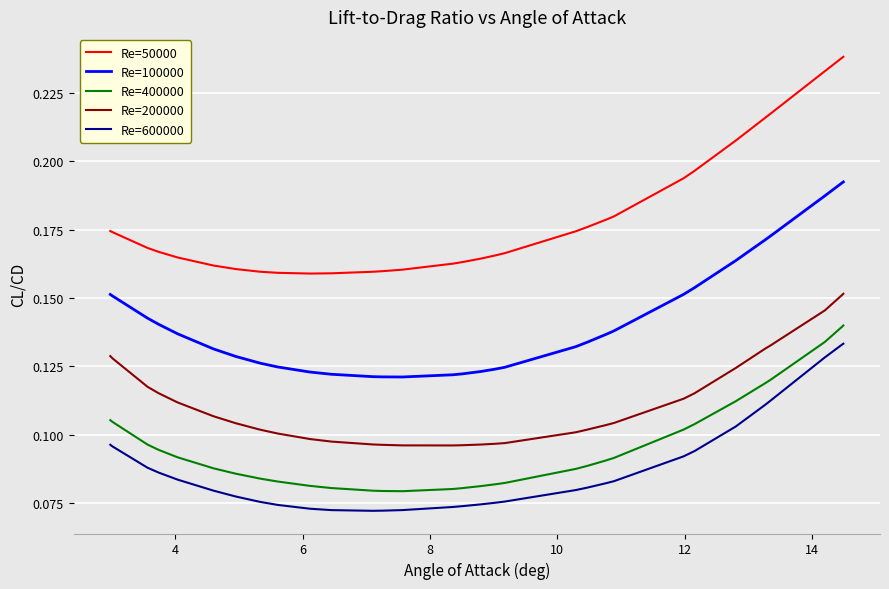

How many categories are shown in the chart?

39